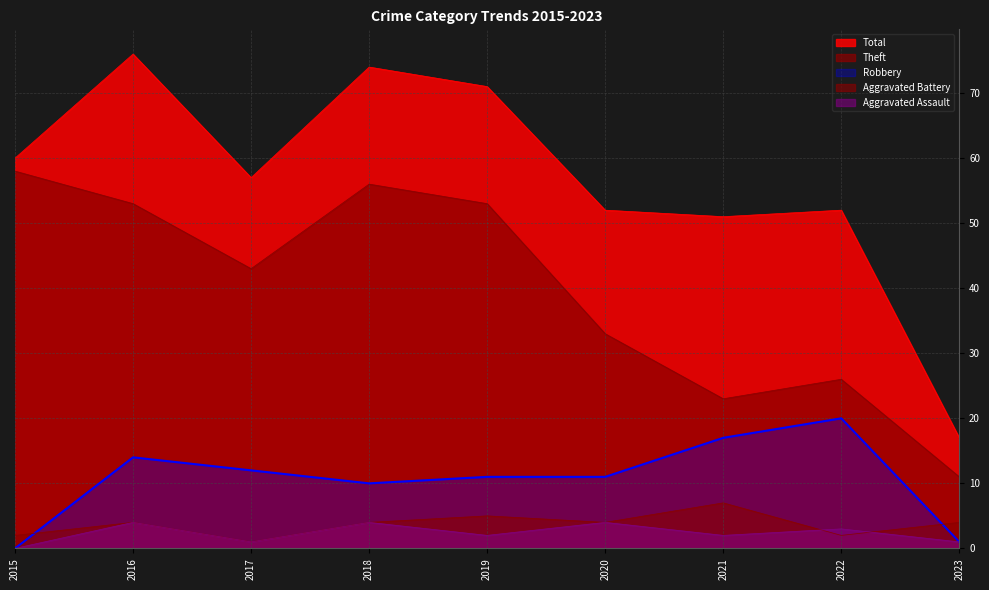

True or false: Aggravated Battery has more than 2 interior local peaks.

True